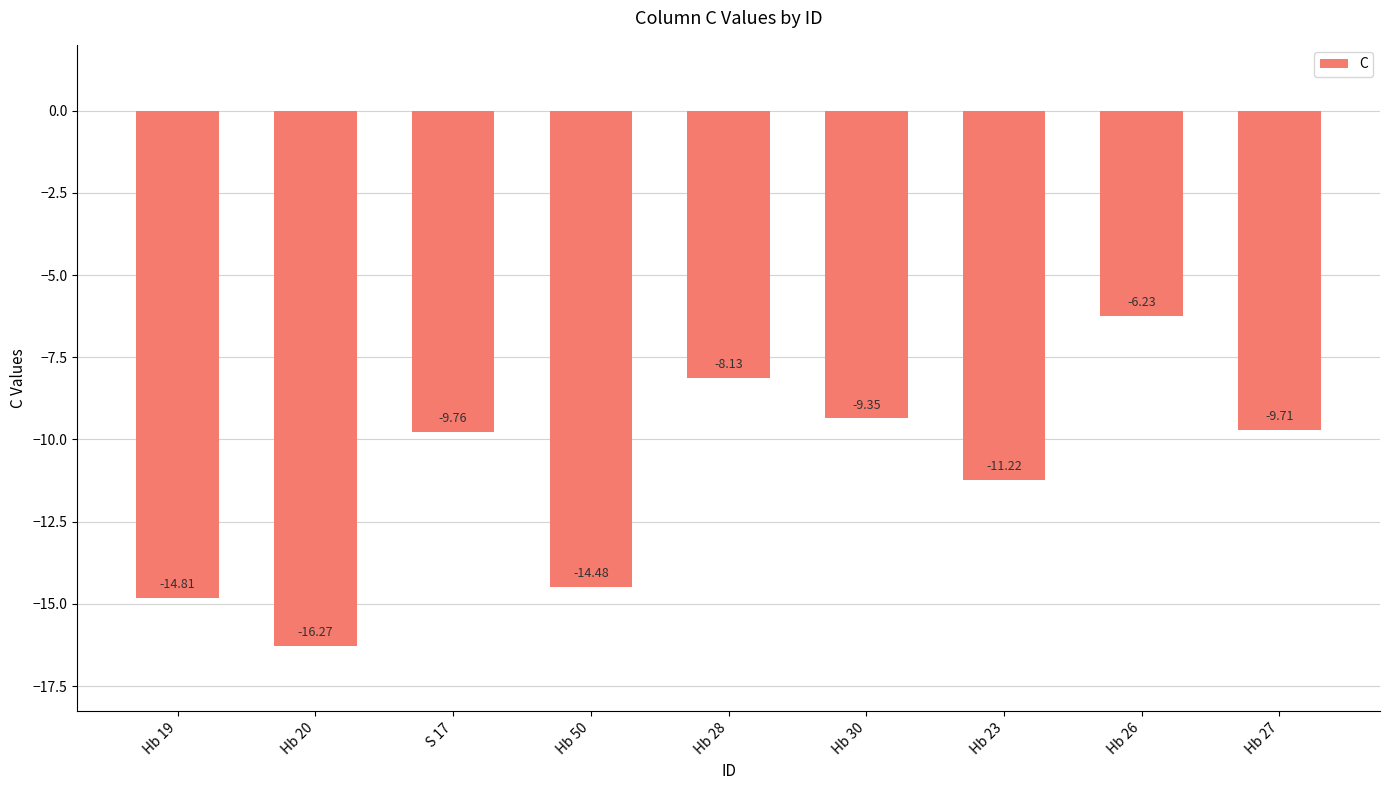

Count the number of data series in this chart.

1